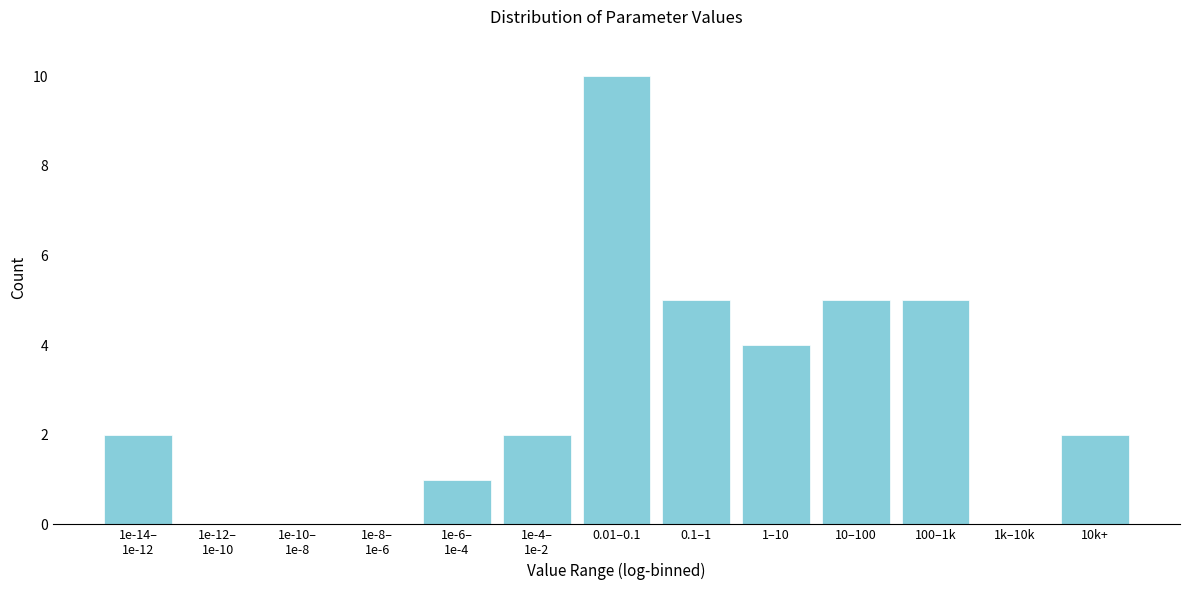

The chart shows a value of 4 at 1–10. True or false?

True